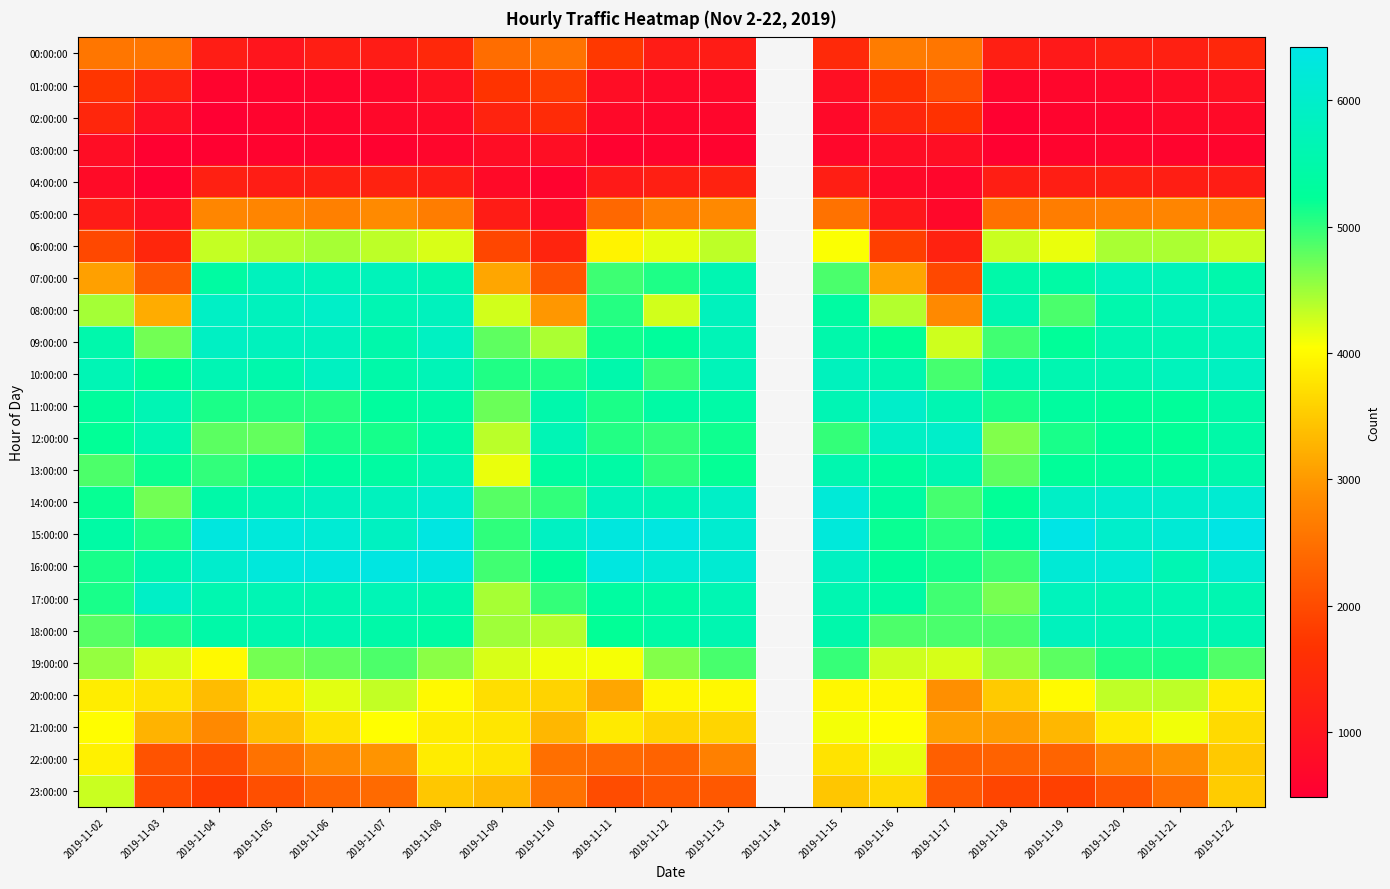

Which category has the lowest value in the 00:00:00 series?

2019-11-05